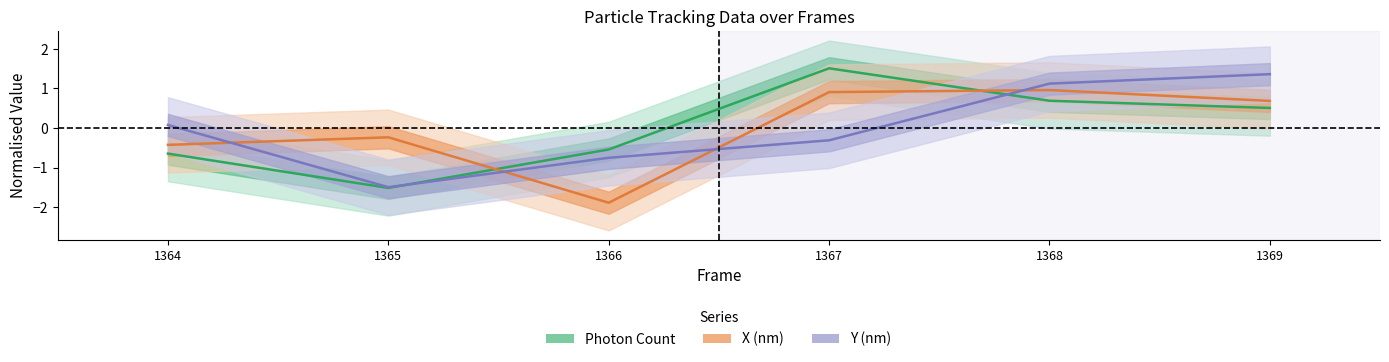

At which label does Y (nm) reach its minimum?

1365